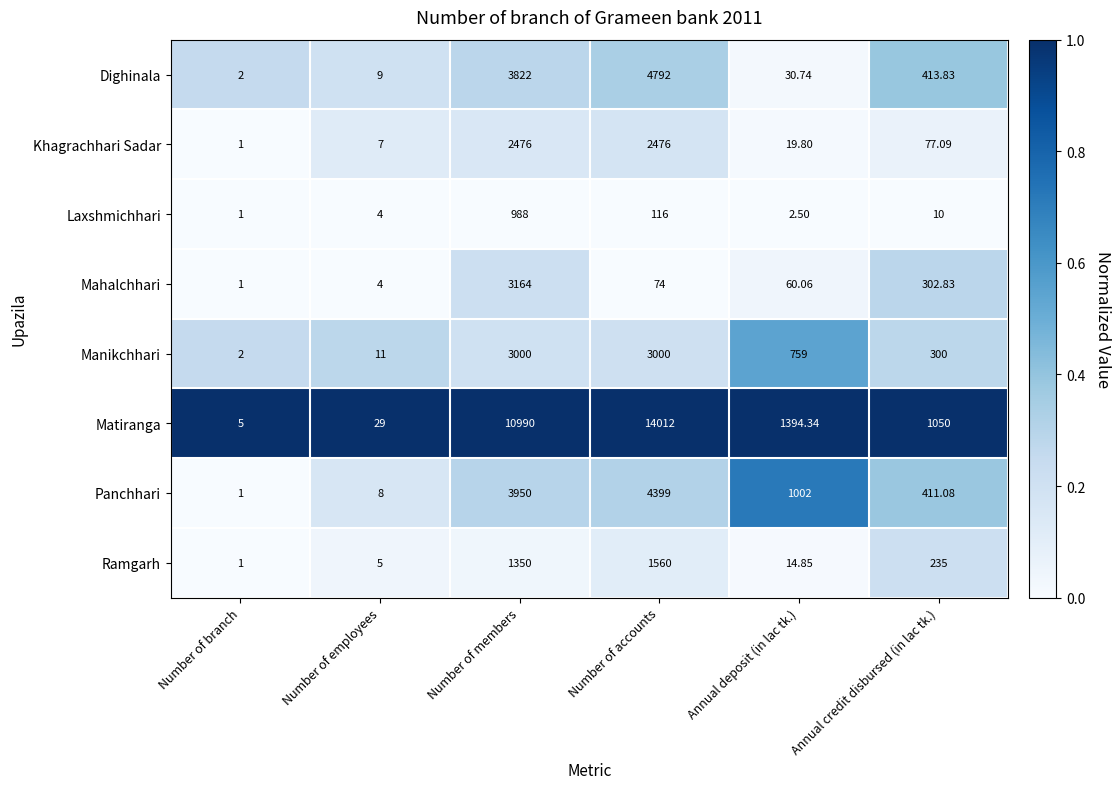

How many series are shown in this chart?

8